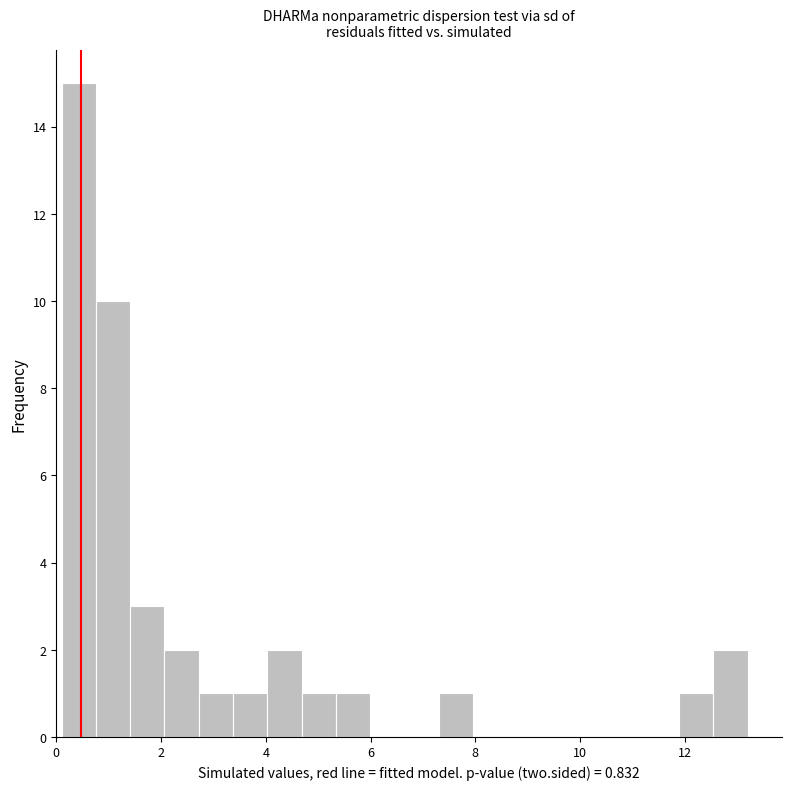

Around what value on the x-axis is the tallest bar? Give the approximate position of its centre, as read against the axis.

0.4